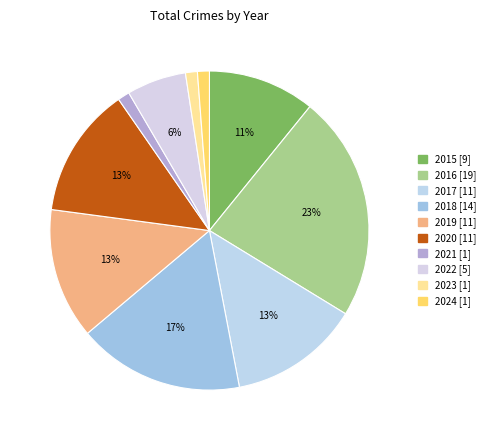

Is it true that 2022 is 6% of the pie?

True